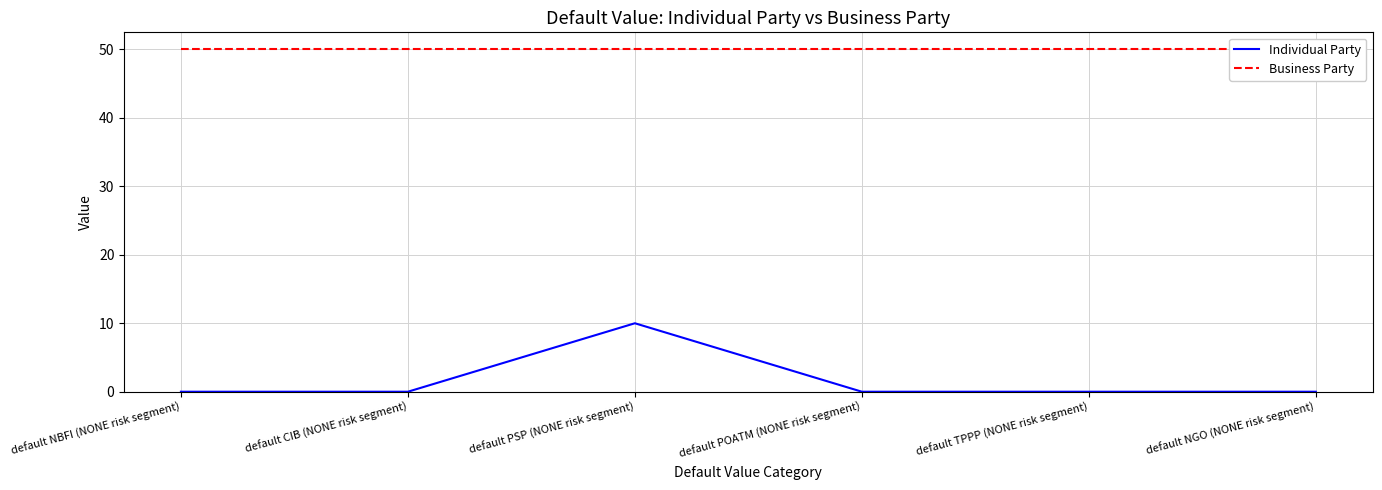

Reading left to right, extract all data points from this chart.

Individual Party: default NBFI (NONE risk segment)=0	default CIB (NONE risk segment)=0	default PSP (NONE risk segment)=10	default POATM (NONE risk segment)=0	default TPPP (NONE risk segment)=0	default NGO (NONE risk segment)=0
Business Party: default NBFI (NONE risk segment)=50	default CIB (NONE risk segment)=50	default PSP (NONE risk segment)=50	default POATM (NONE risk segment)=50	default TPPP (NONE risk segment)=50	default NGO (NONE risk segment)=50